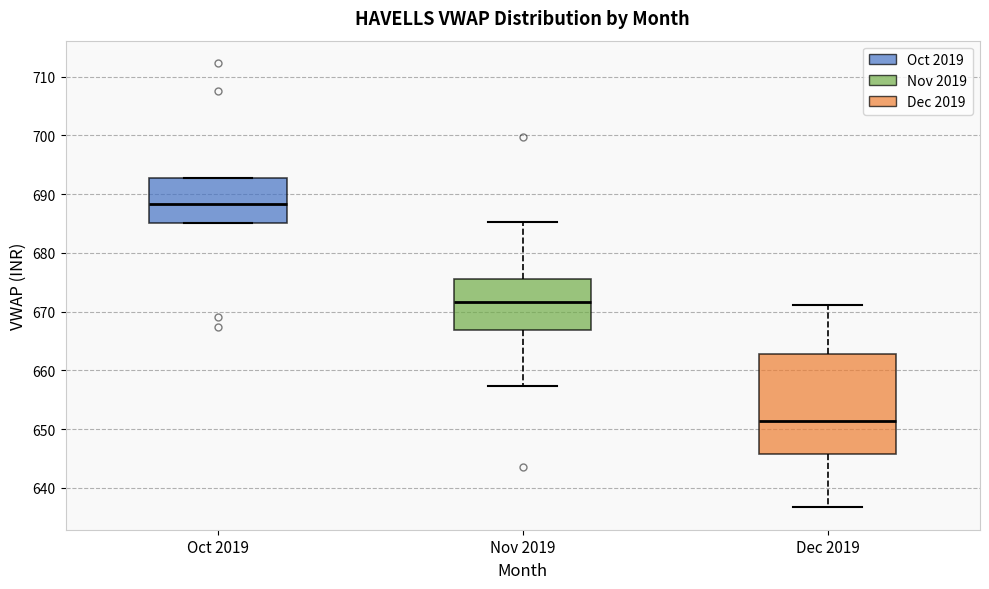

Comparing the boxes themselves (not the whiskers), which one is the tallest?

Dec 2019